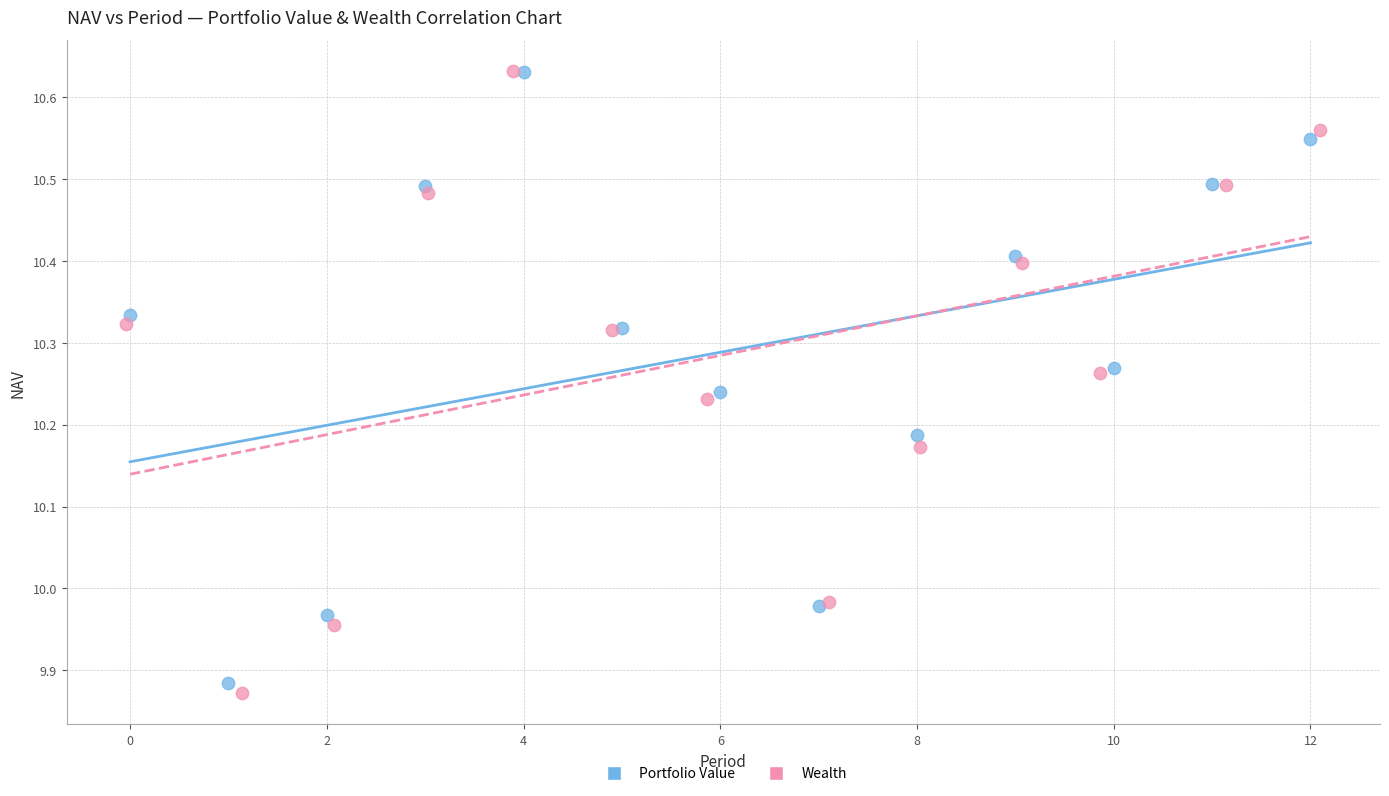

Which series has the largest Y range (max minus min)?

Wealth